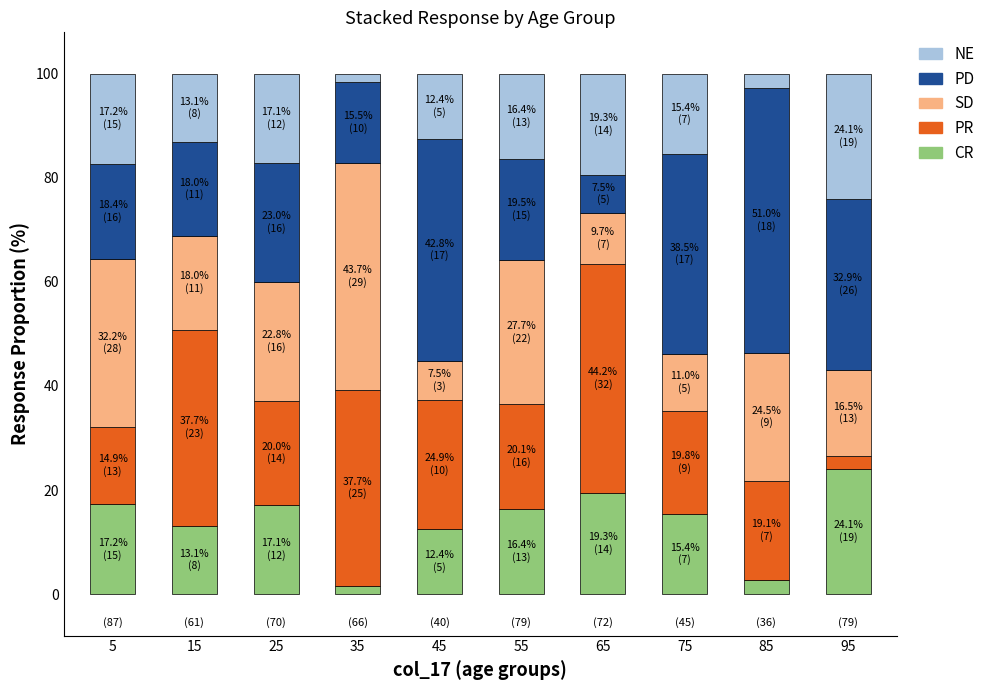

What is the highest value of the CR series?

24.1